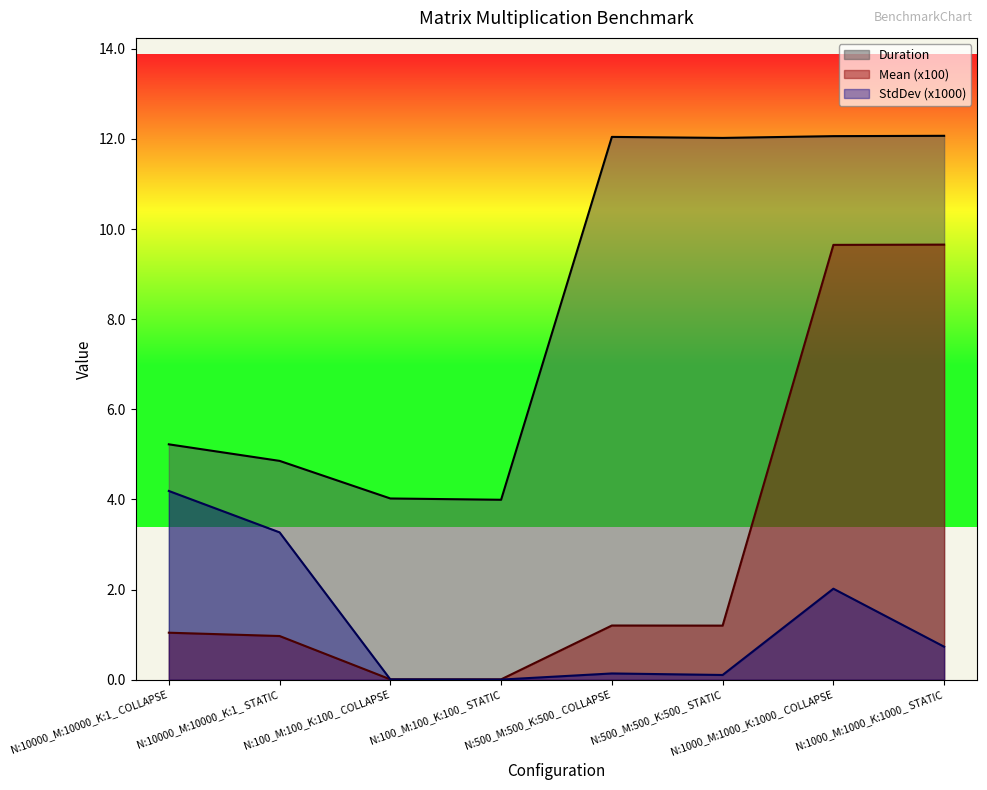

What is the label of the 6th point from the left?

N:500_M:500_K:500_ STATIC